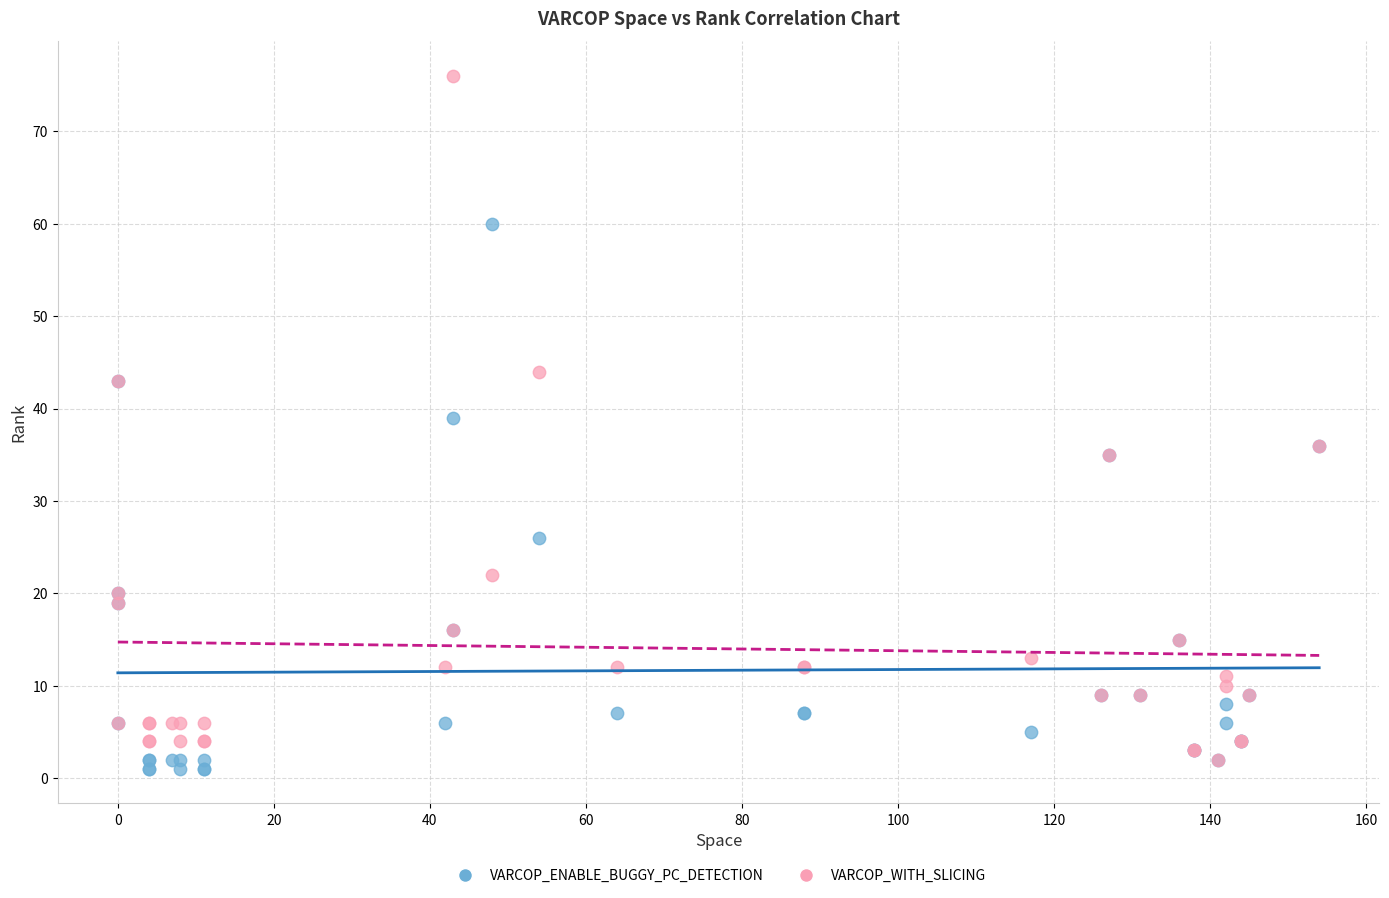

Which series has the largest Y range (max minus min)?

VARCOP_WITH_SLICING